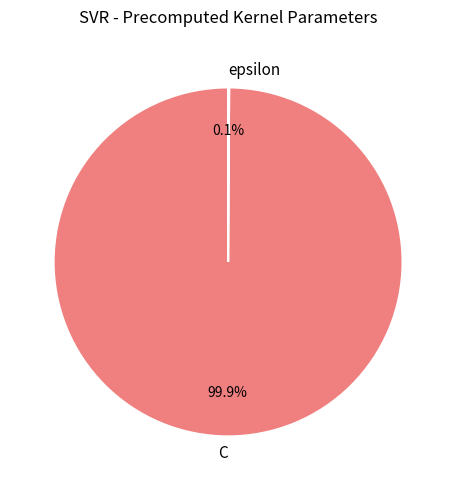

Is there any slice that represents more than half of the pie?

Yes